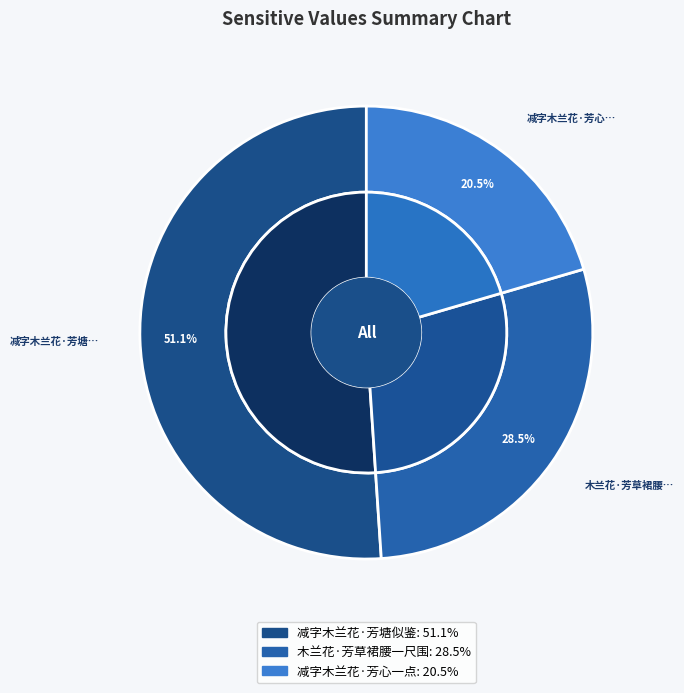

Which category has the biggest portion of the pie?

减字木兰花·芳塘似鉴